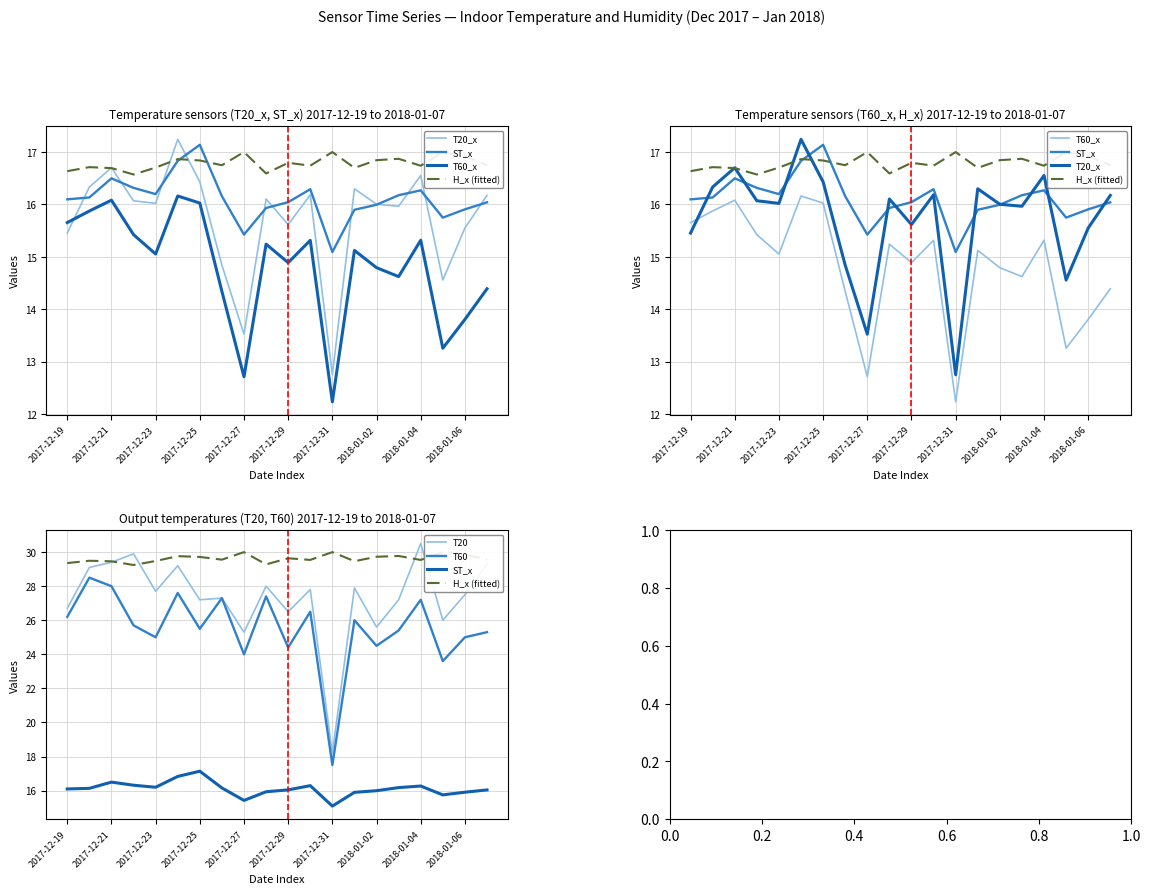

How many data points does each series have?

20